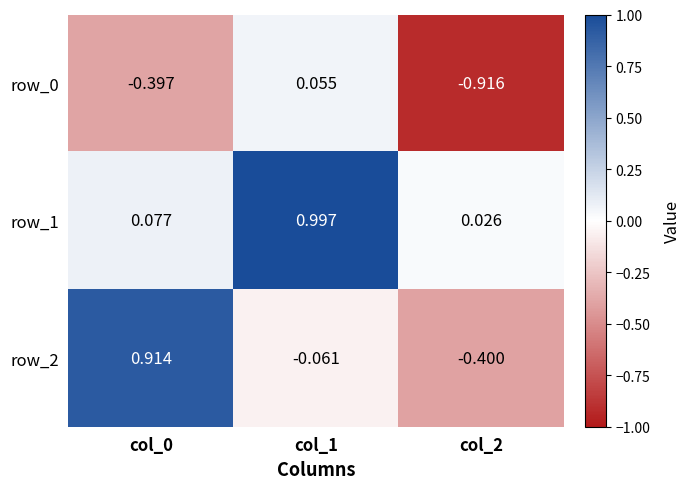

What is the sum of all row_1 values?

1.1